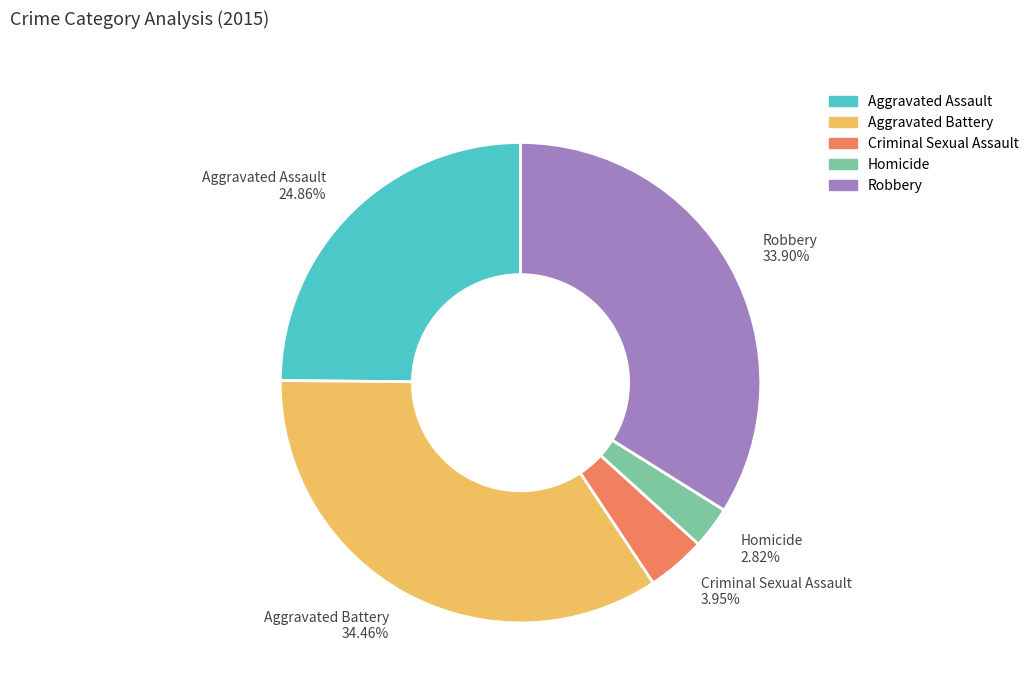

To the nearest percent, what is the combined percentage of Criminal Sexual Assault and Aggravated Assault?

29%